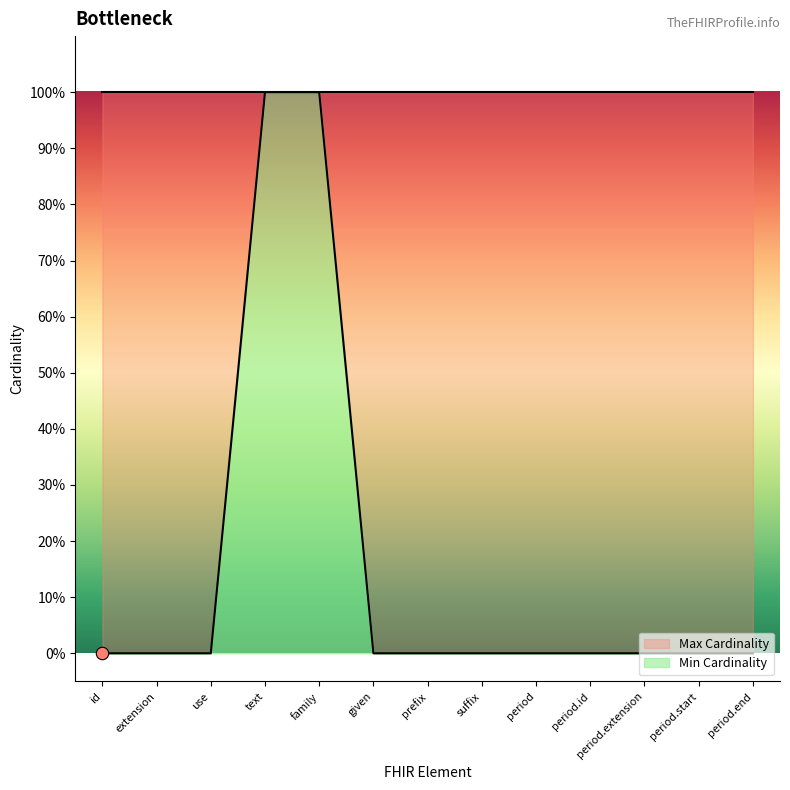

What is the change in value from family to suffix?

-1